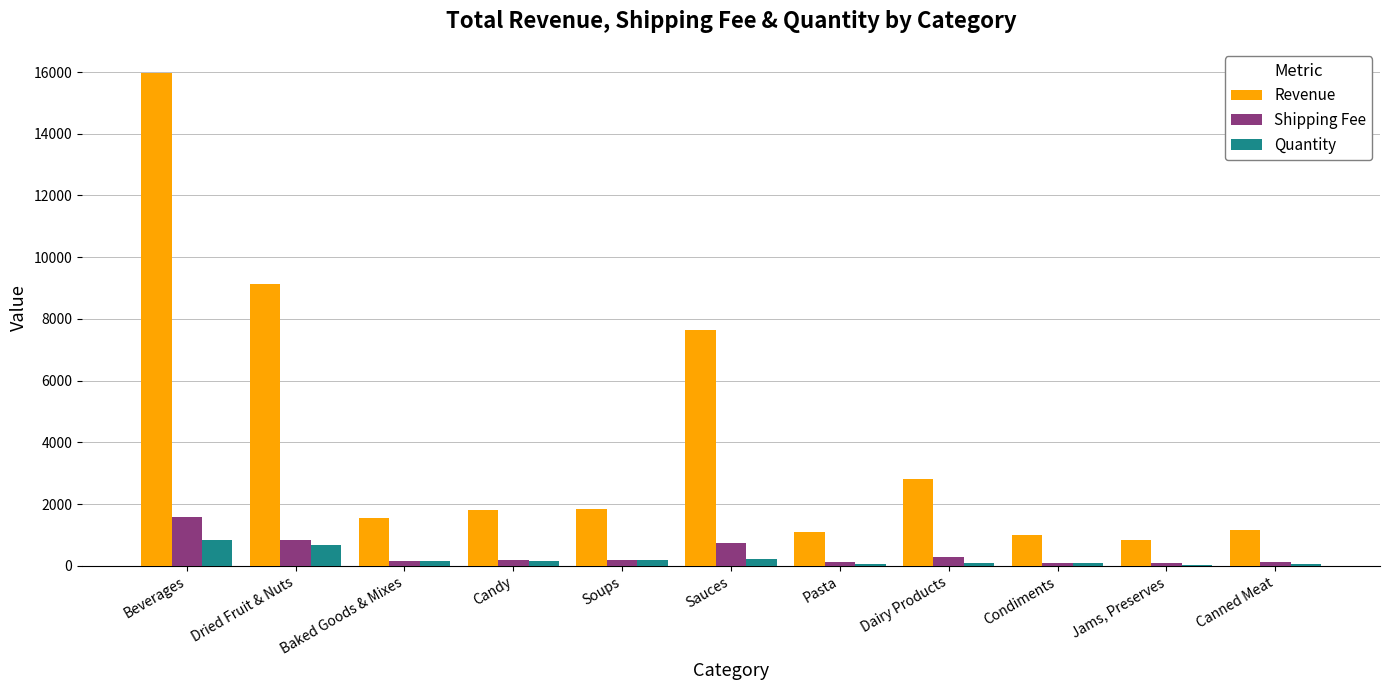

The Shipping Fee series shows 1263.8 at Sauces. True or false?

False